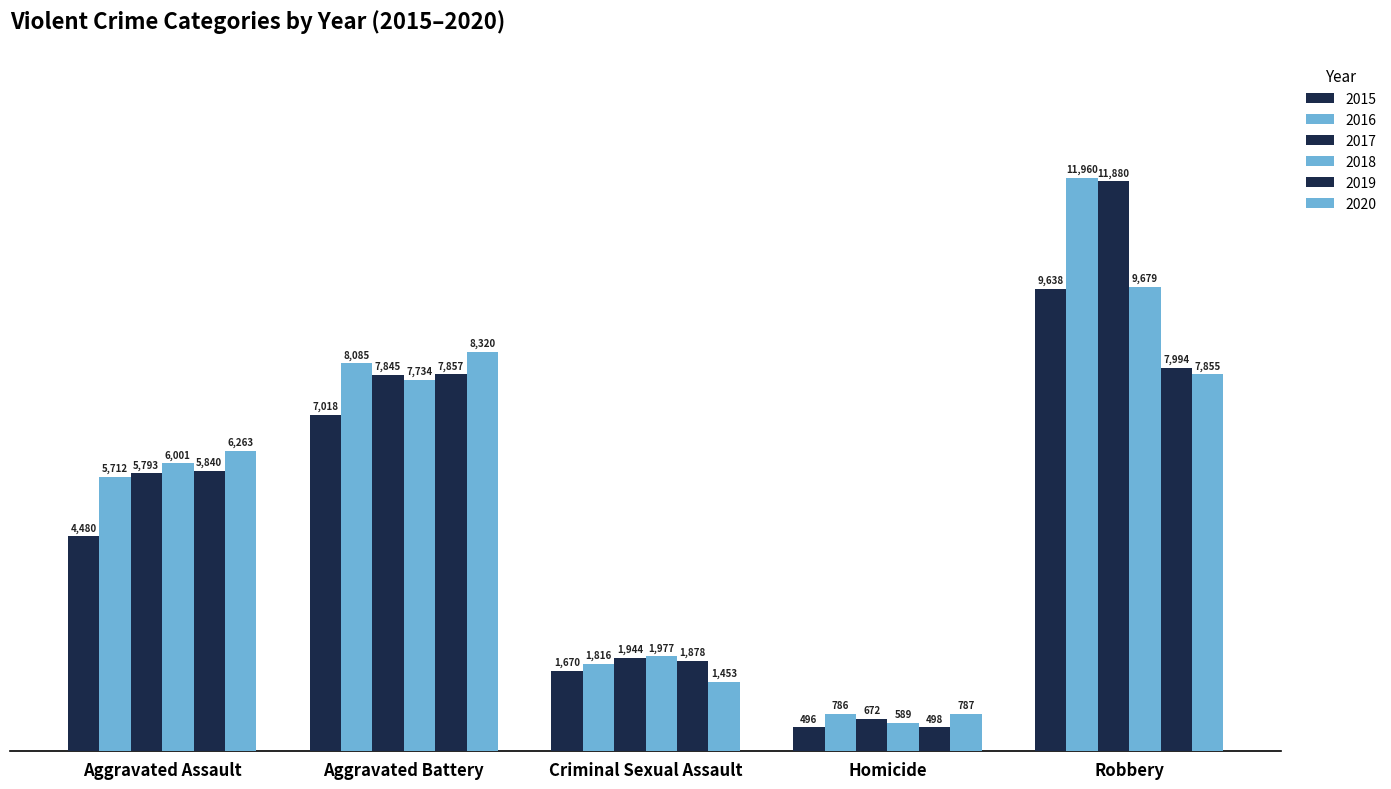

Is it true that 2018 equals 10197 at Aggravated Battery?

False